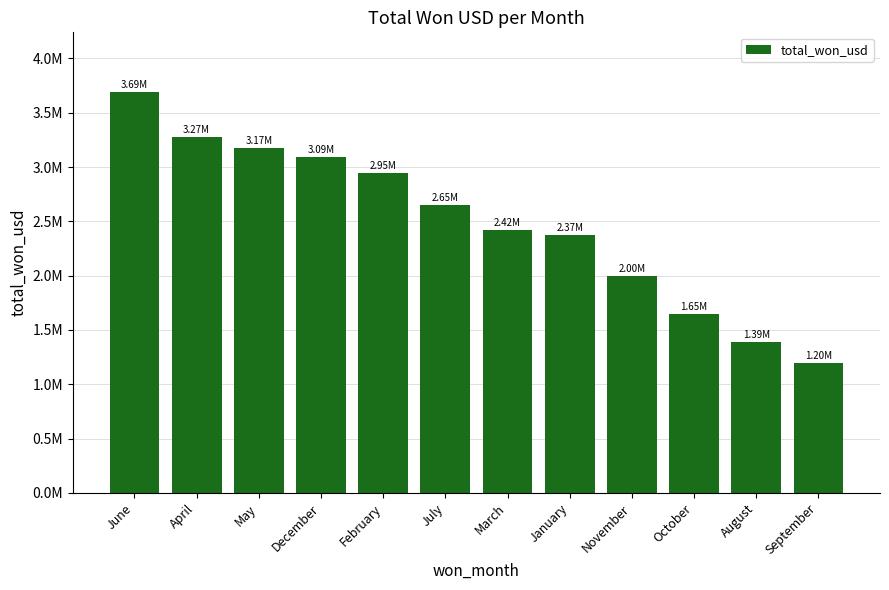

Are the bars horizontal?

No